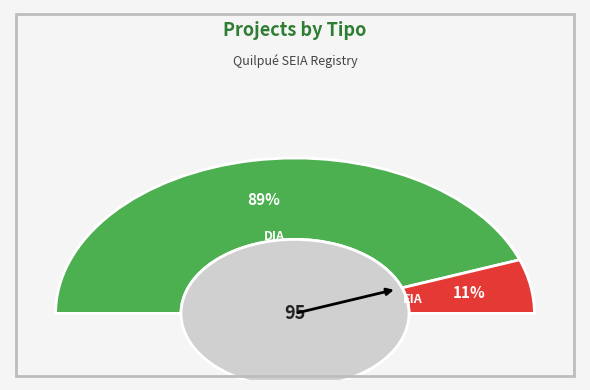

What is the largest slice in the pie chart?

DIA